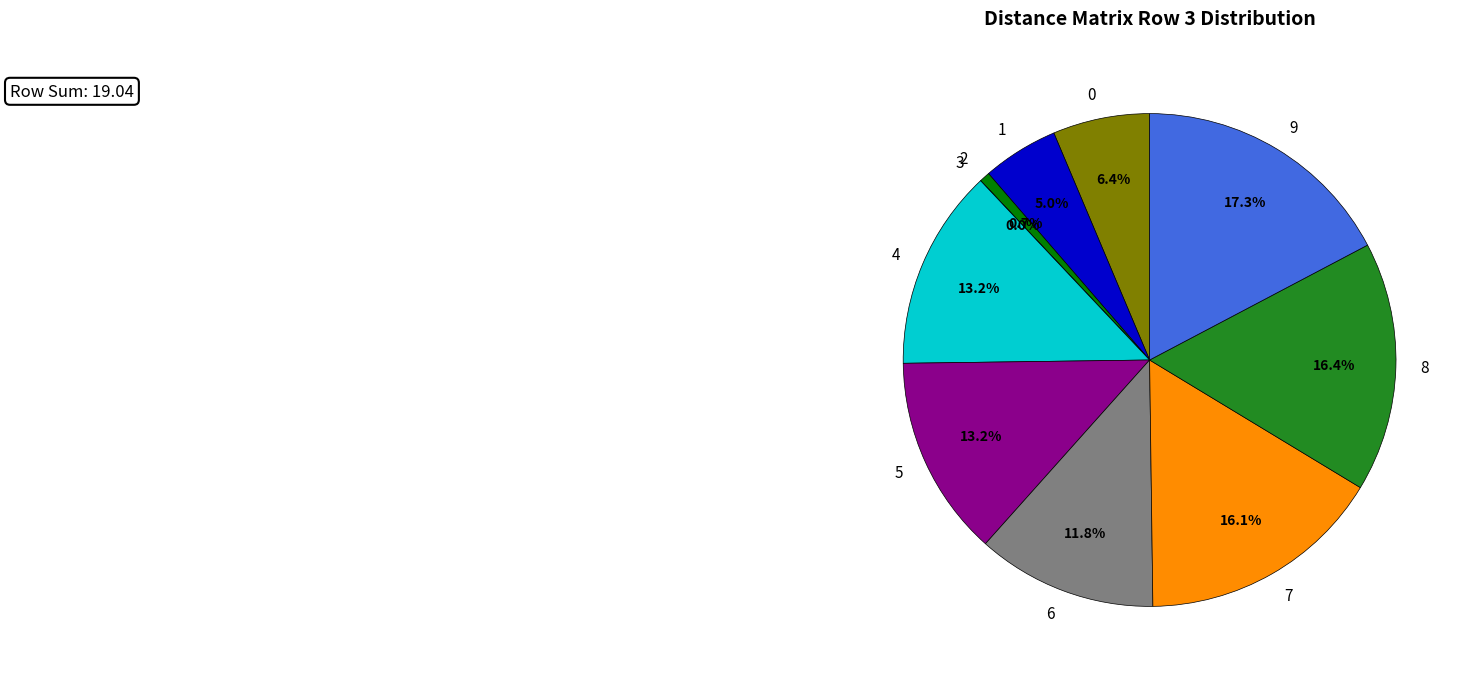

Which slice is the largest?

9